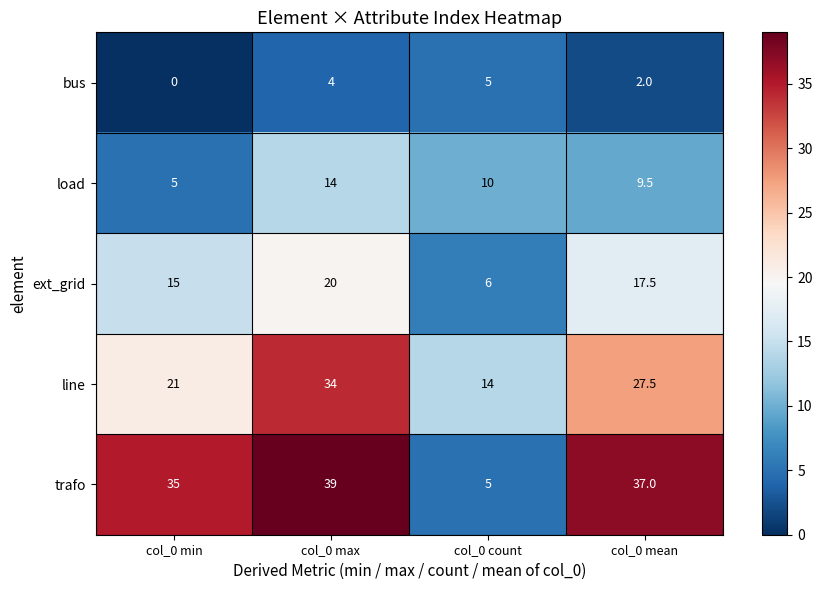

What is the difference between the second highest and second lowest values in the bus series?

2.0